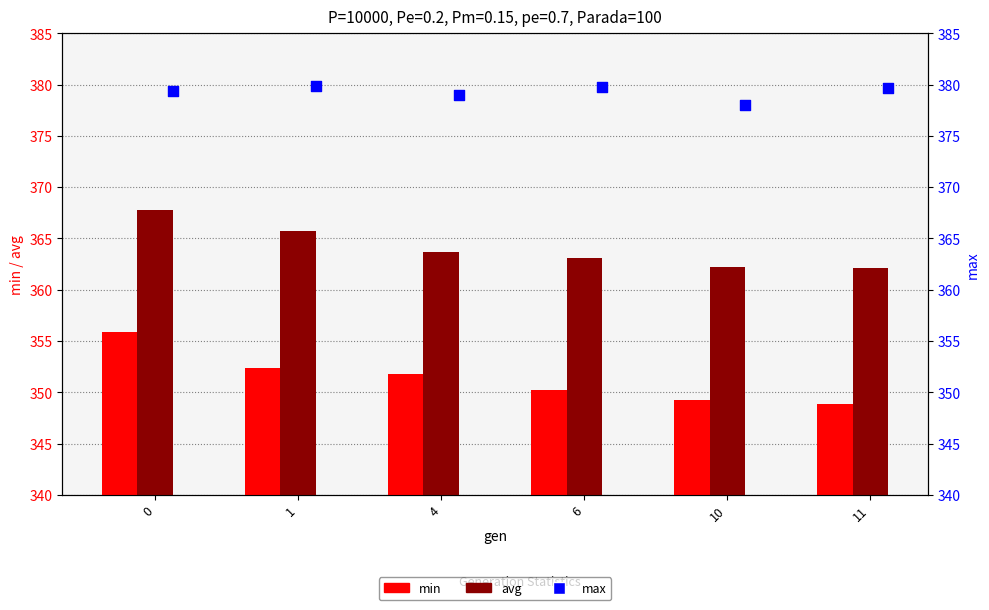

Which series reaches the maximum Y coordinate?

max